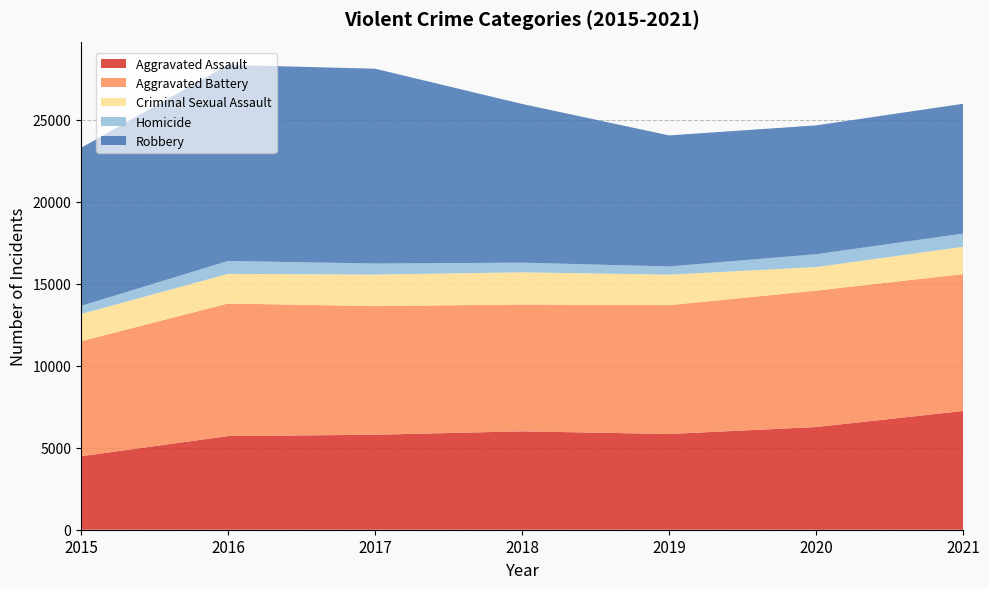

Reading left to right, what are all the values shown in this chart?

Aggravated Assault: 2015=4480	2016=5712	2017=5793	2018=6001	2019=5840	2020=6263	2021=7243
Aggravated Battery: 2015=7018	2016=8085	2017=7845	2018=7735	2019=7857	2020=8320	2021=8347
Criminal Sexual Assault: 2015=1656	2016=1807	2017=1926	2018=1963	2019=1860	2020=1436	2021=1667
Homicide: 2015=496	2016=786	2017=672	2018=589	2019=498	2020=785	2021=801
Robbery: 2015=9638	2016=11960	2017=11880	2018=9679	2019=7994	2020=7855	2021=7919